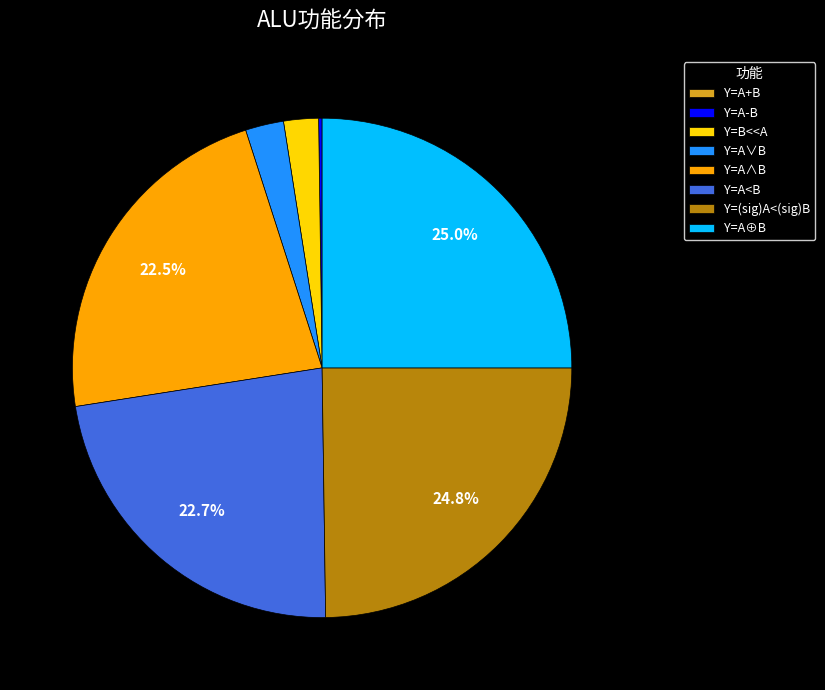

Is there any slice that represents more than half of the pie?

No